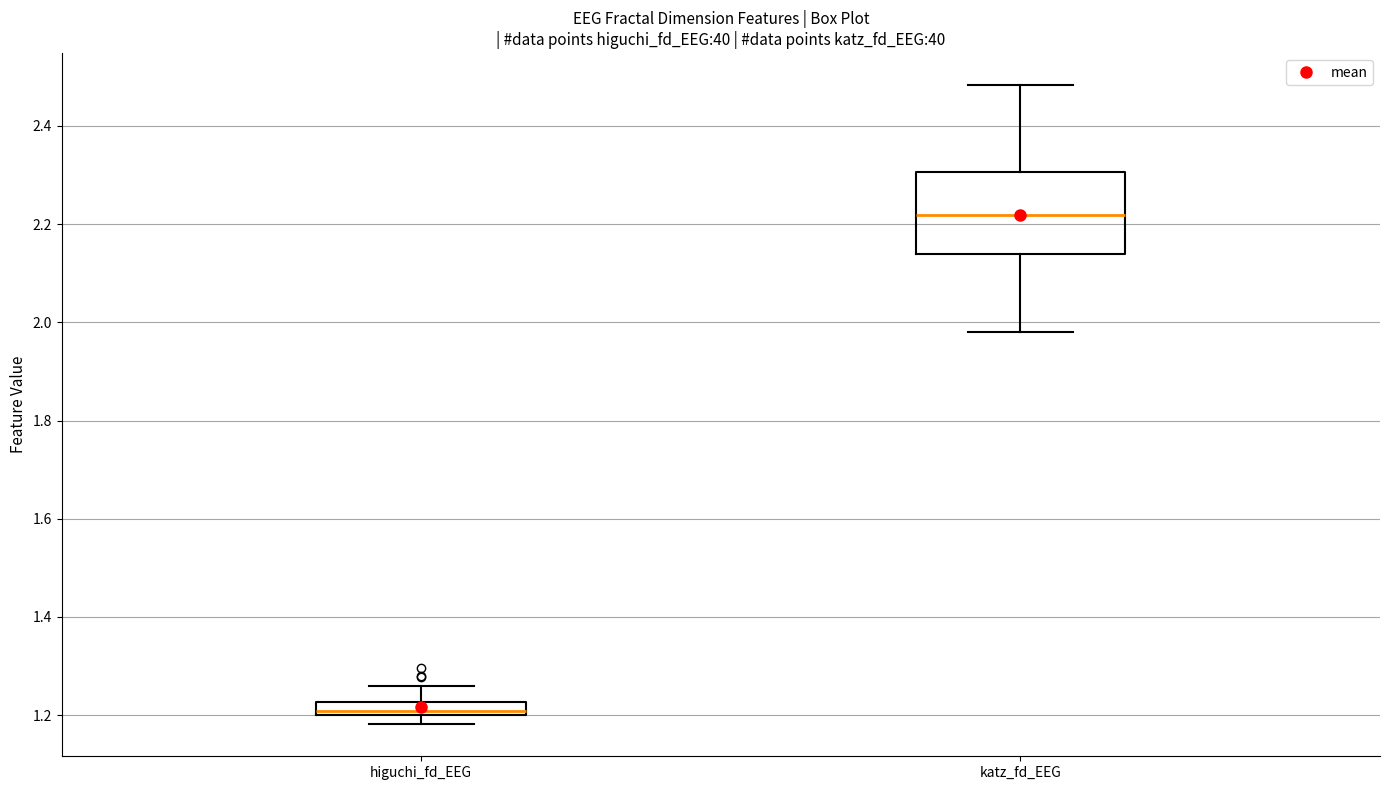

Which box has the lowest median line?

higuchi_fd_EEG